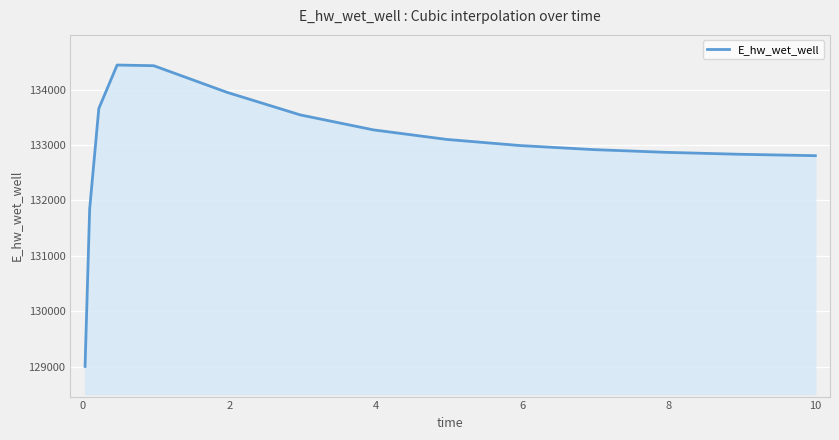

Does the chart have visible grid lines?

Yes